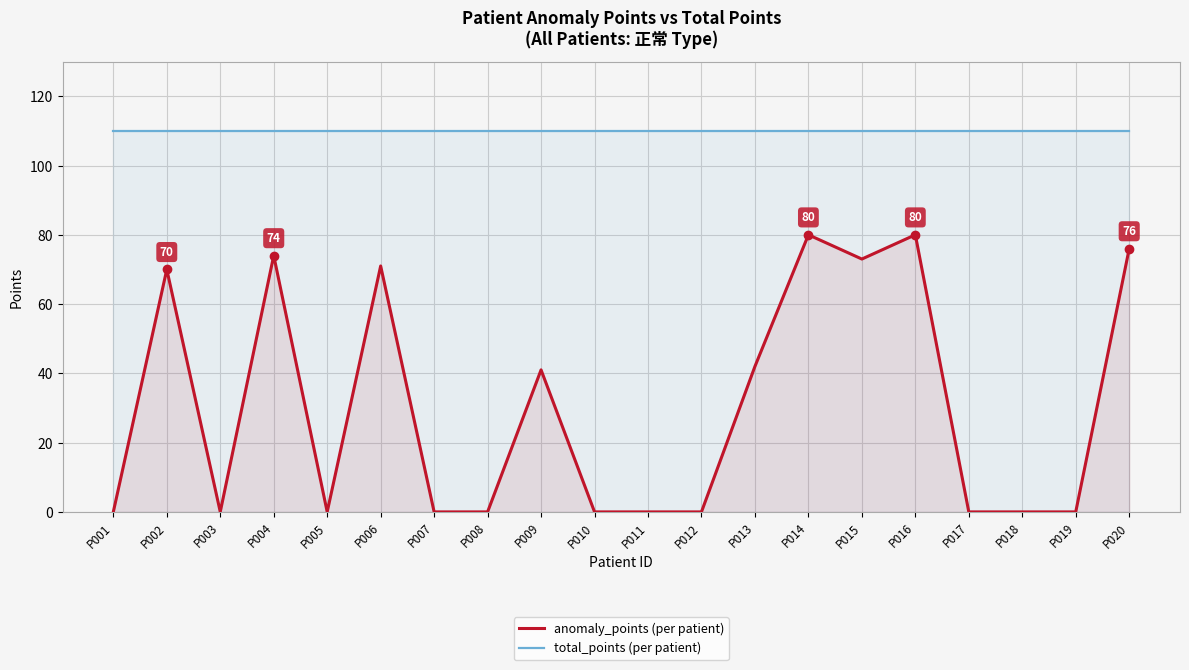

What is the approximate value of total_points (per patient) at P019?

110